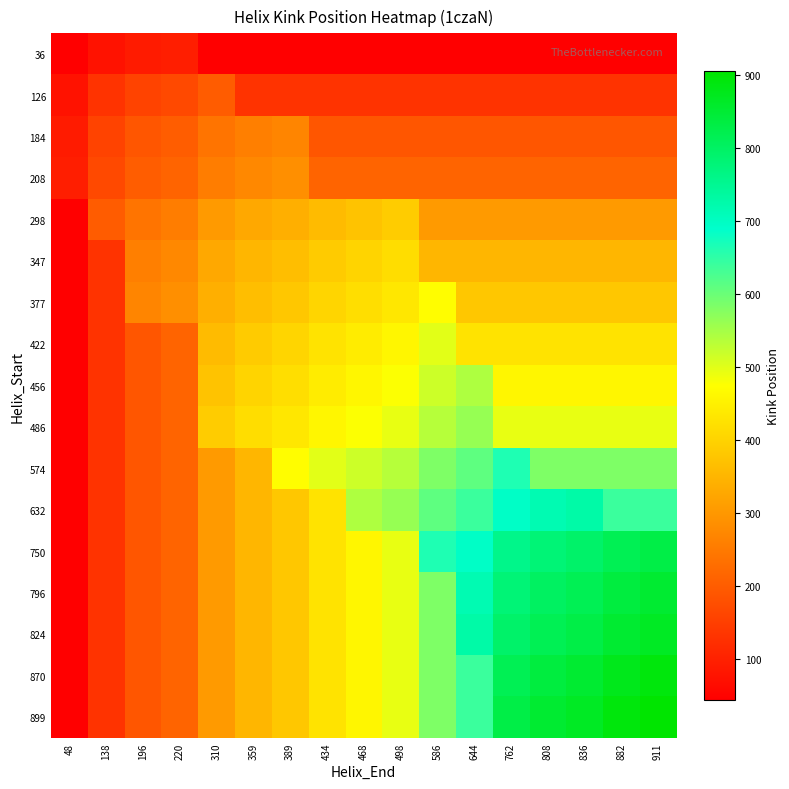

Reading right to left, list all the values displayed in this chart.

36: 911=43.0	882=43.0	836=43.0	808=43.0	762=43.0	644=43.0	586=43.0	498=43.0	468=43.0	434=43.0	389=43.0	359=43.0	310=43.0	220=95.9	196=90.4	138=75.3	48=43.0
126: 911=132.0	882=132.0	836=132.0	808=132.0	762=132.0	644=132.0	586=132.0	498=132.0	468=132.0	434=132.0	389=132.0	359=132.0	310=200.6	220=168.1	196=158.4	138=132.0	48=75.3
184: 911=190.0	882=190.0	836=190.0	808=190.0	762=190.0	644=190.0	586=190.0	498=190.0	468=190.0	434=190.0	389=269.1	359=258.6	310=240.7	220=201.6	196=190.0	138=158.4	48=90.4
208: 911=214.0	882=214.0	836=214.0	808=214.0	762=214.0	644=214.0	586=214.0	498=214.0	468=214.0	434=214.0	389=285.5	359=274.5	310=255.5	220=214.0	196=201.6	138=168.1	48=95.9
298: 911=305.0	882=305.0	836=305.0	808=305.0	762=305.0	644=305.0	586=305.0	498=388.2	468=374.6	434=360.9	389=340.9	359=327.7	310=305.0	220=255.5	196=240.7	138=200.6	48=43.0
347: 911=352.0	882=352.0	836=352.0	808=352.0	762=352.0	644=352.0	586=352.0	498=417.0	468=402.4	434=387.7	389=366.2	359=352.0	310=327.7	220=274.5	196=258.6	138=132.0	48=43.0
377: 911=381.0	882=381.0	836=381.0	808=381.0	762=381.0	644=381.0	586=470.9	498=433.8	468=418.6	434=403.3	389=381.0	359=366.2	310=340.9	220=285.5	196=269.1	138=132.0	48=43.0
422: 911=427.0	882=427.0	836=427.0	808=427.0	762=427.0	644=427.0	586=498.5	498=459.3	468=443.2	434=427.0	389=403.3	359=387.7	310=360.9	220=214.0	196=190.0	138=132.0	48=43.0
456: 911=460.0	882=460.0	836=460.0	808=460.0	762=460.0	644=542.2	586=517.4	498=476.7	468=460.0	434=443.2	389=418.6	359=402.4	310=374.6	220=214.0	196=190.0	138=132.0	48=43.0
486: 911=494.0	882=494.0	836=494.0	808=494.0	762=494.0	644=561.8	586=536.2	498=494.0	468=476.7	434=459.3	389=433.8	359=417.0	310=388.2	220=214.0	196=190.0	138=132.0	48=43.0
574: 911=582.0	882=582.0	836=582.0	808=582.0	762=664.2	644=609.8	586=582.0	498=536.2	468=517.4	434=498.5	389=470.9	359=352.0	310=305.0	220=214.0	196=190.0	138=132.0	48=43.0
632: 911=639.0	882=639.0	836=727.8	808=715.4	762=696.0	644=639.0	586=609.8	498=561.8	468=542.2	434=427.0	389=381.0	359=352.0	310=305.0	220=214.0	196=190.0	138=132.0	48=43.0
750: 911=828.2	882=814.4	836=792.7	808=779.2	762=758.0	644=696.0	586=664.2	498=494.0	468=460.0	434=427.0	389=381.0	359=352.0	310=305.0	220=214.0	196=190.0	138=132.0	48=43.0
796: 911=851.4	882=837.2	836=814.9	808=801.0	762=779.2	644=715.4	586=582.0	498=494.0	468=460.0	434=427.0	389=381.0	359=352.0	310=305.0	220=214.0	196=190.0	138=132.0	48=43.0
824: 911=866.2	882=851.7	836=829.0	808=814.9	762=792.7	644=727.8	586=582.0	498=494.0	468=460.0	434=427.0	389=381.0	359=352.0	310=305.0	220=214.0	196=190.0	138=132.0	48=43.0
870: 911=889.9	882=875.0	836=851.7	808=837.2	762=814.4	644=639.0	586=582.0	498=494.0	468=460.0	434=427.0	389=381.0	359=352.0	310=305.0	220=214.0	196=190.0	138=132.0	48=43.0
899: 911=905.0	882=889.9	836=866.2	808=851.4	762=828.2	644=639.0	586=582.0	498=494.0	468=460.0	434=427.0	389=381.0	359=352.0	310=305.0	220=214.0	196=190.0	138=132.0	48=43.0